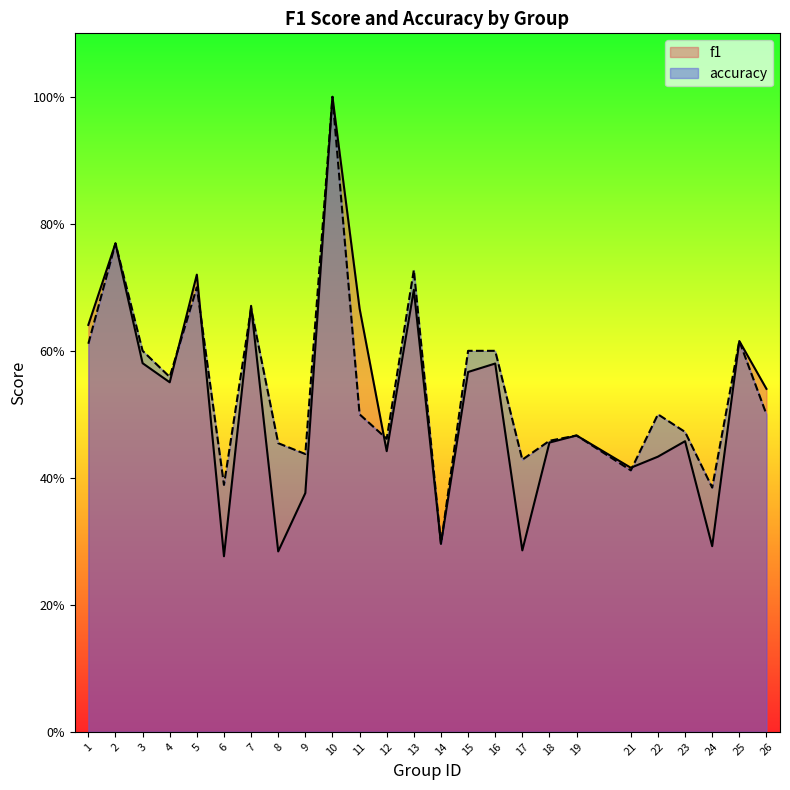

At which category does f1 reach its first local valley?

4